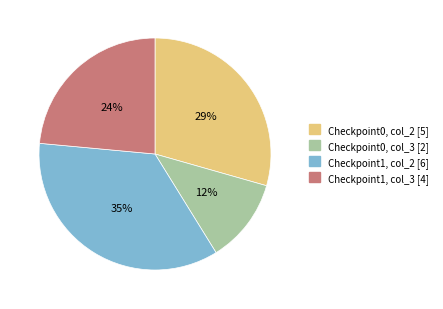

Which has a higher value, Checkpoint0, col_2 [5] or Checkpoint1, col_3 [4]?

Checkpoint0, col_2 [5]